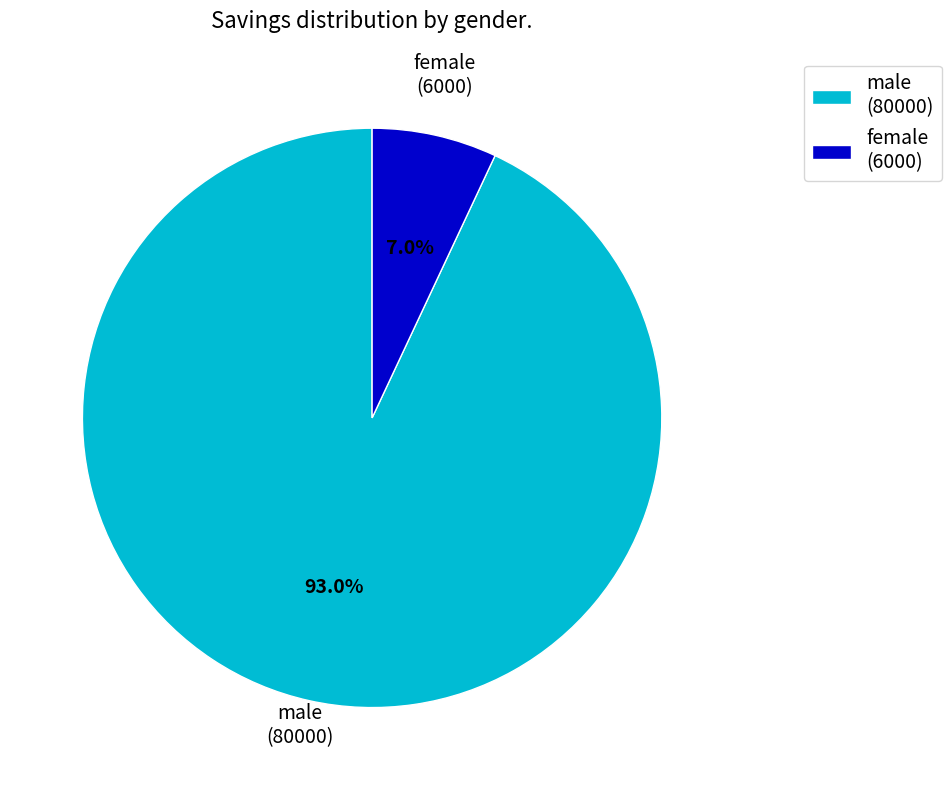

Do male and female together represent more than half of the pie?

Yes